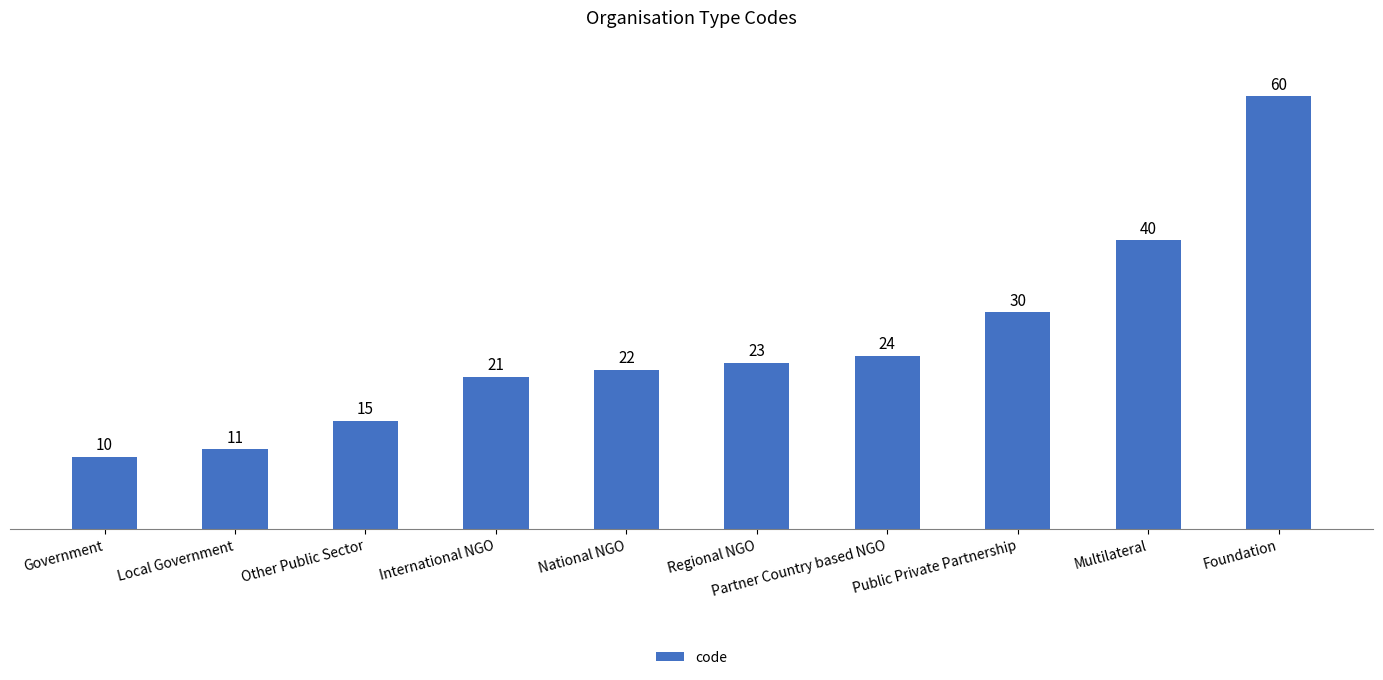

Where is the data nearest to the value 35?

Public Private Partnership